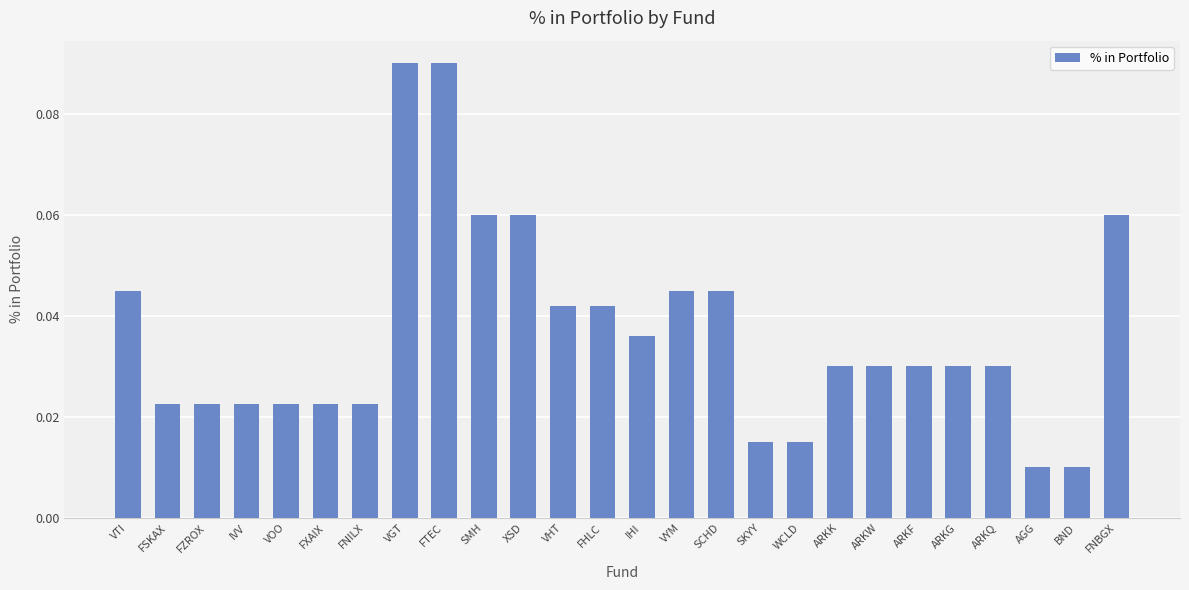

How many values are between 0 and 1?

26